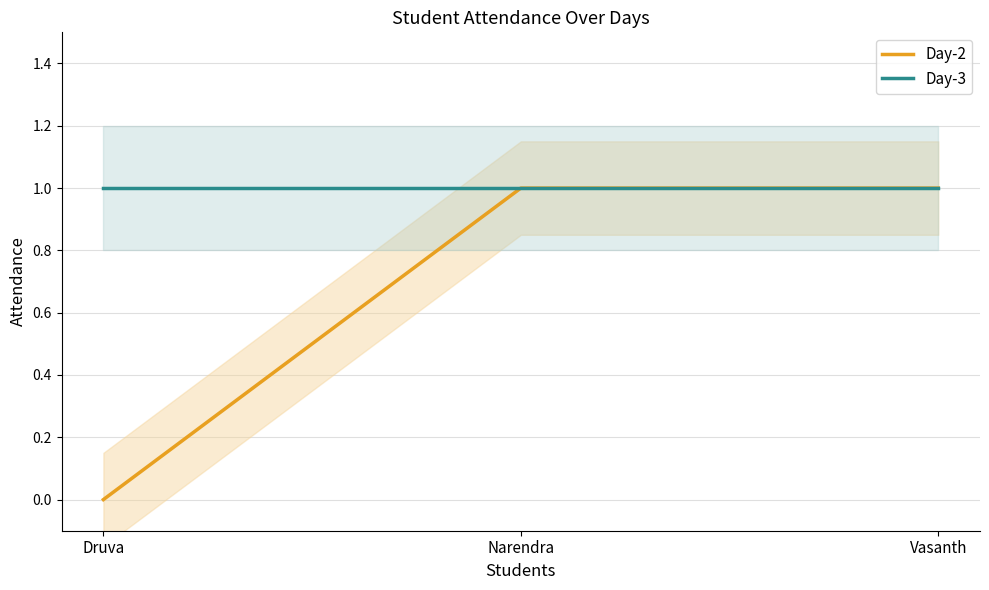

Which series changed the most between Druva and Narendra?

Day-2